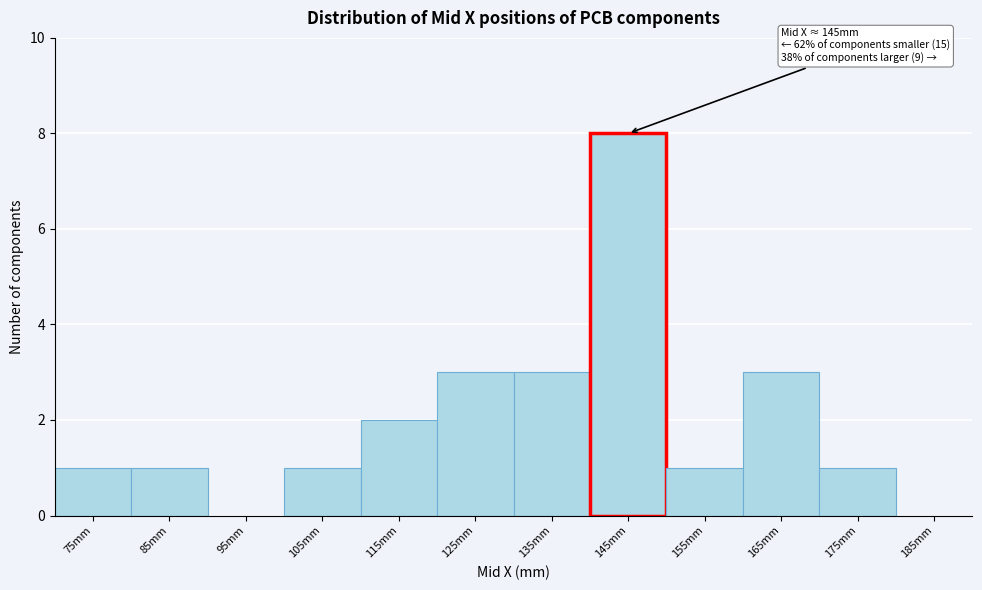

Reading left to right, what are all the values shown in this chart?

75mm=1	85mm=1	95mm=0	105mm=1	115mm=2	125mm=3	135mm=3	145mm=8	155mm=1	165mm=3	175mm=1	185mm=0